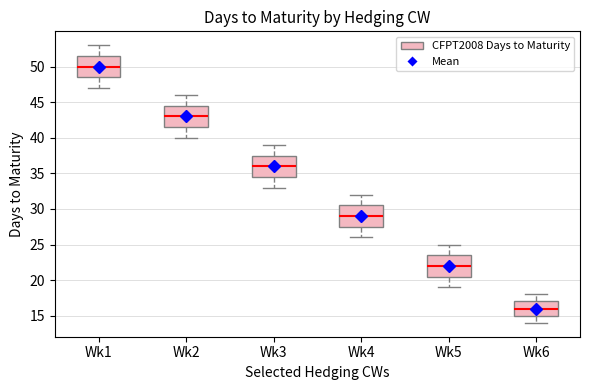

Reading left to right, transcribe this box plot: for each box, give where its median line is, the range the box spans, and where its two whiskers end, as read against the y-axis. The values are not printed on the chart, so give them approximately, as read against the axis.

Wk1: median 50.0, box 48.5 to 51.5, whiskers 47.0 to 53.0
Wk2: median 43.0, box 41.5 to 44.5, whiskers 40.0 to 46.0
Wk3: median 36.0, box 34.5 to 37.5, whiskers 33.0 to 39.0
Wk4: median 29.0, box 27.5 to 30.5, whiskers 26.0 to 32.0
Wk5: median 22.0, box 20.5 to 23.5, whiskers 19.0 to 25.0
Wk6: median 16.0, box 15.0 to 17.0, whiskers 14.0 to 18.0